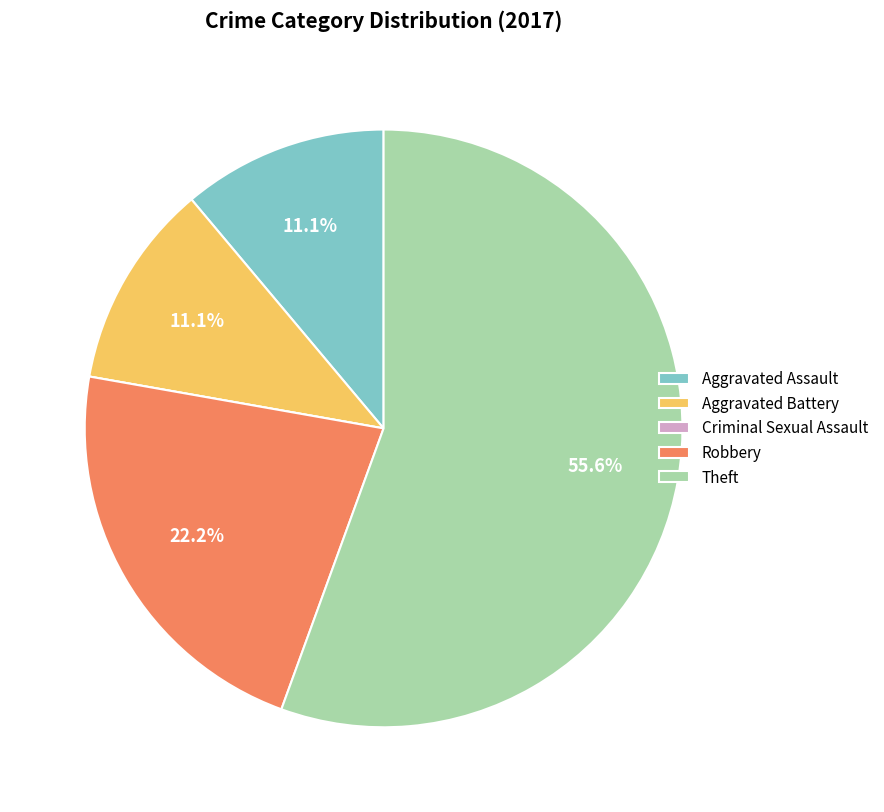

Combined, what portion of the pie is Aggravated Battery and Aggravated Assault?

22.2%